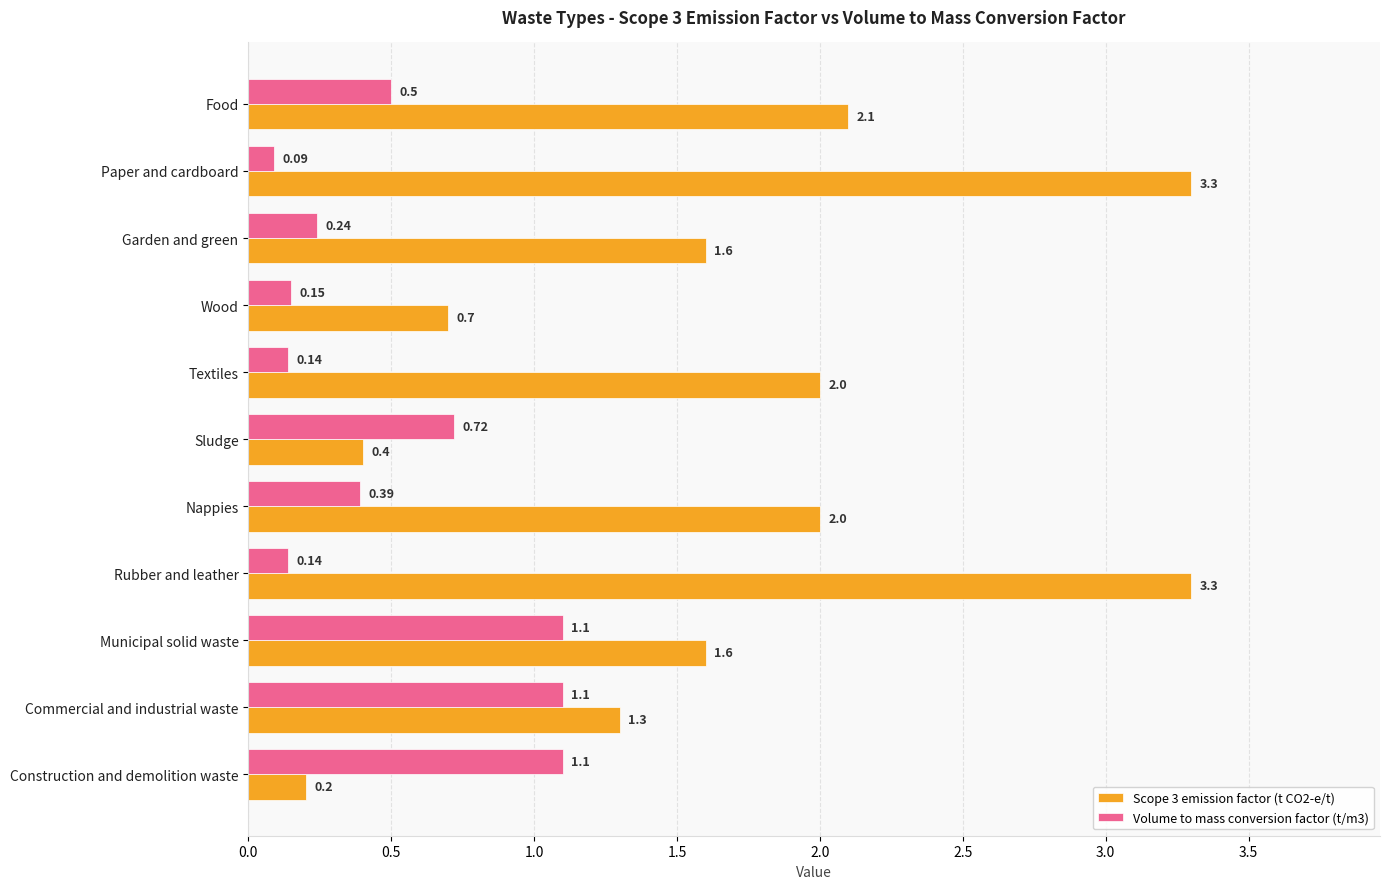

What is the sum of all Scope 3 emission factor (t CO2-e/t) values?

18.5